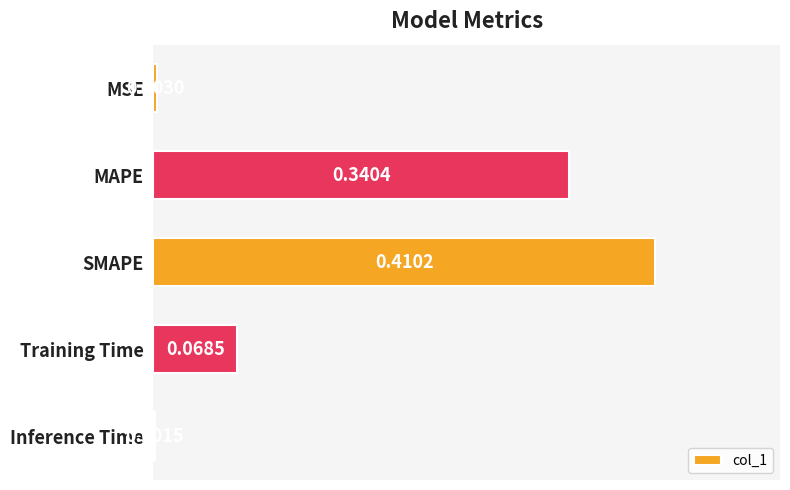

Where is the data nearest to the value 0?

Inference Time